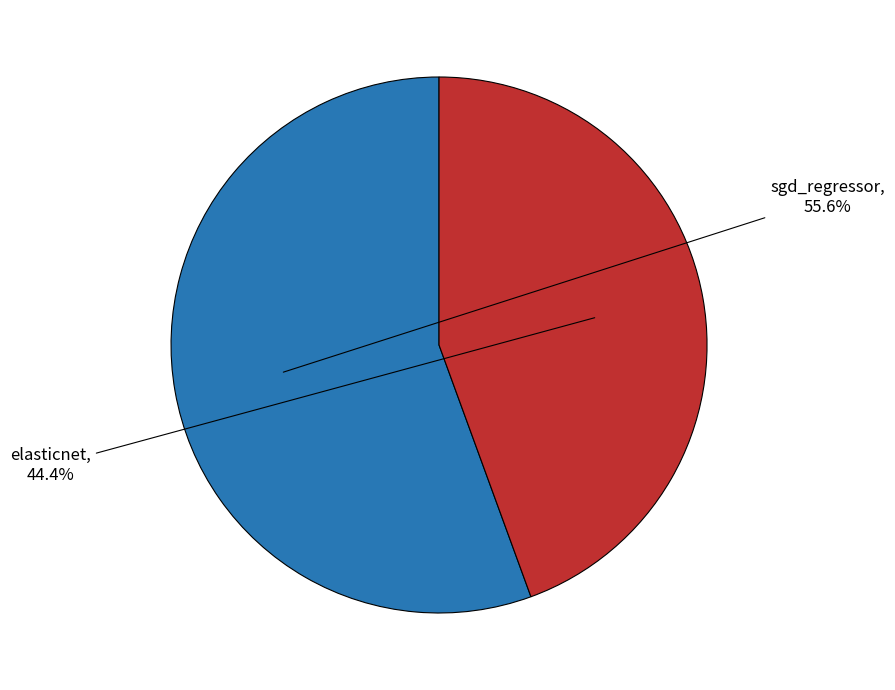

How much of the chart is everything except sgd_regressor?

44.4%